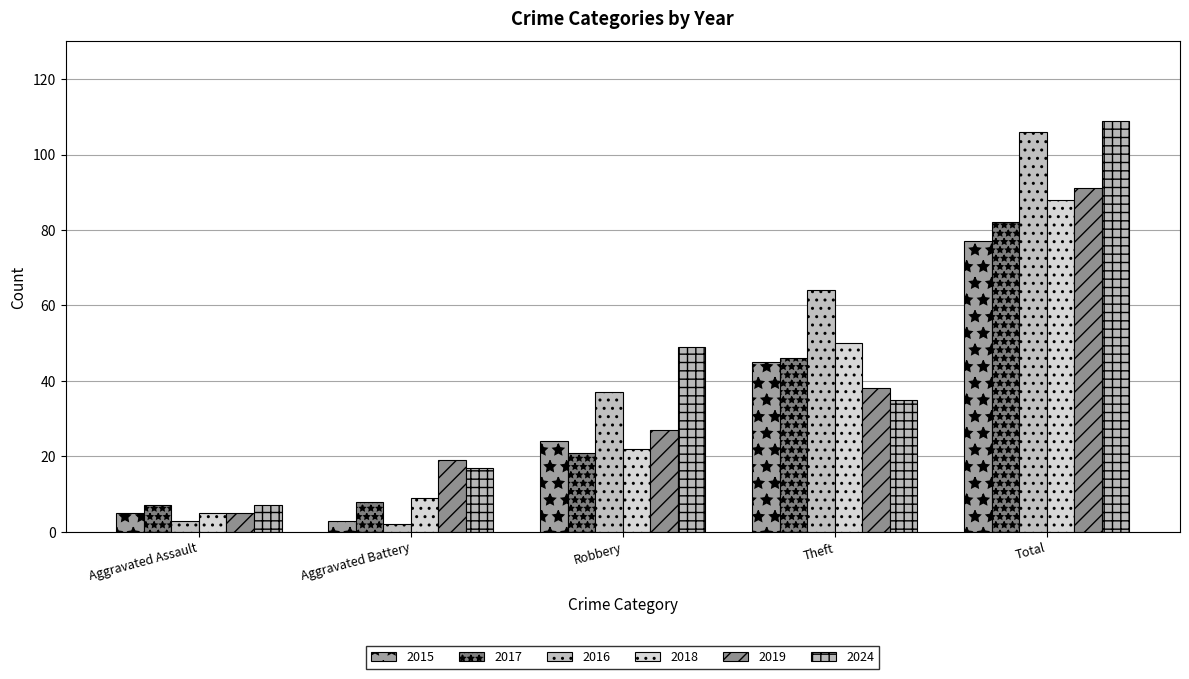

Is the value of 2015 at Robbery greater than the value of 2018 at Aggravated Battery?

Yes